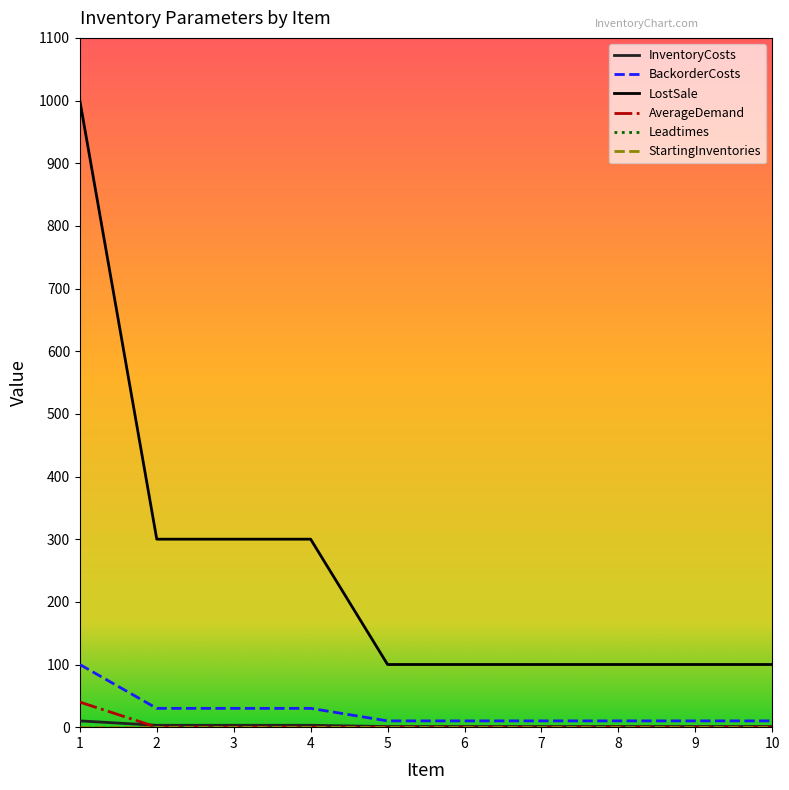

Is this an area chart (filled region under the line)?

No